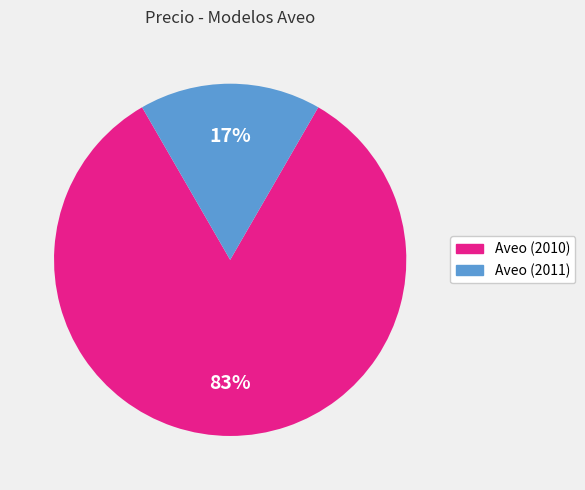

Does Aveo (2011) account for over 50% of the chart?

No